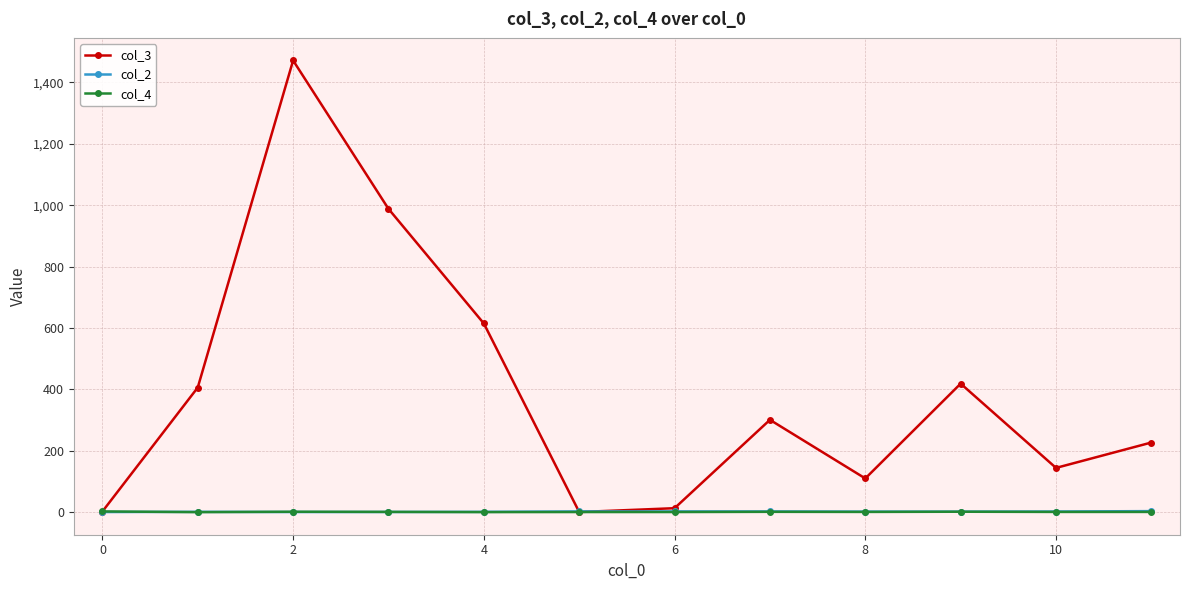

Which series has the widest spread of values?

col_3